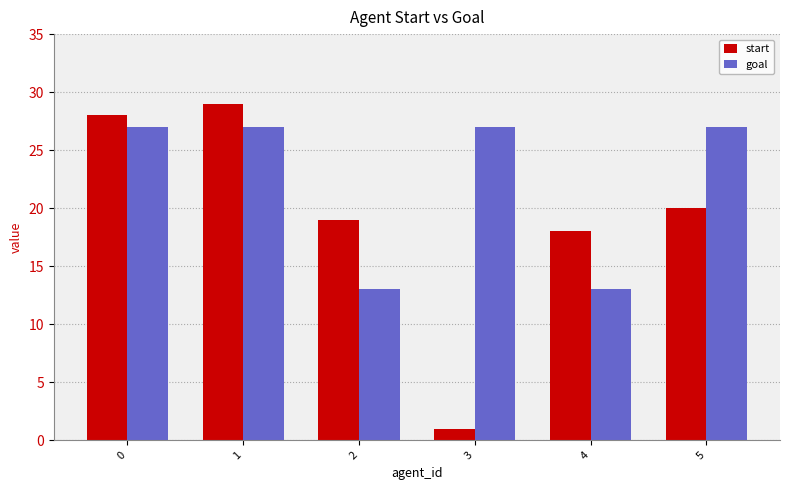

How many bars are there in total?

12